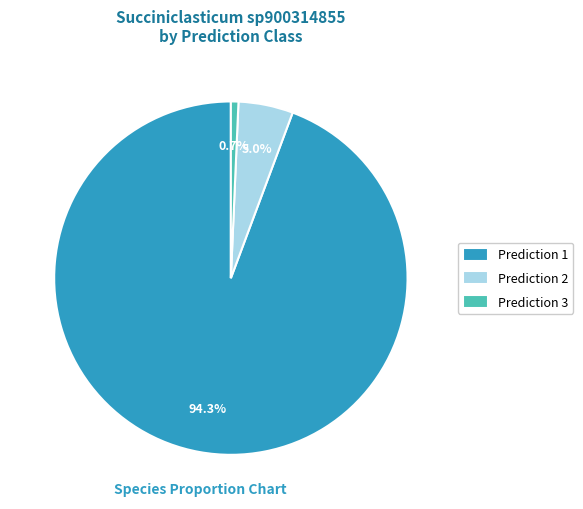

Count the number of slices in the pie.

3